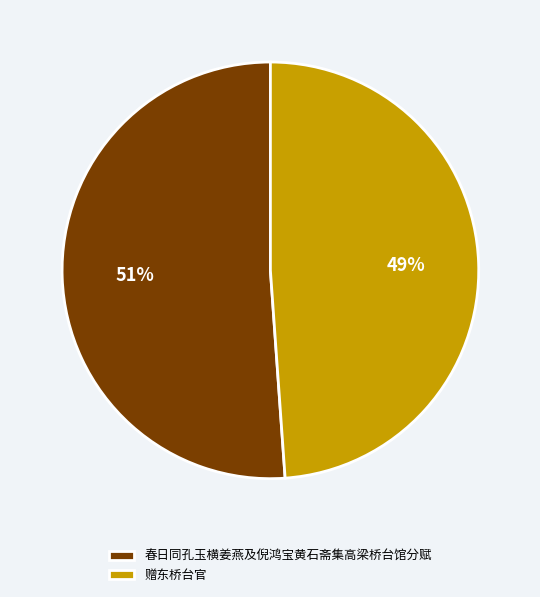

Is there any slice that represents more than half of the pie?

Yes